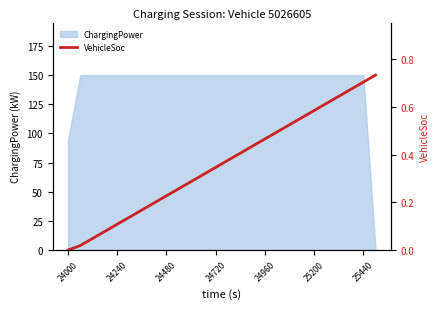

Does the chart have visible grid lines?

No